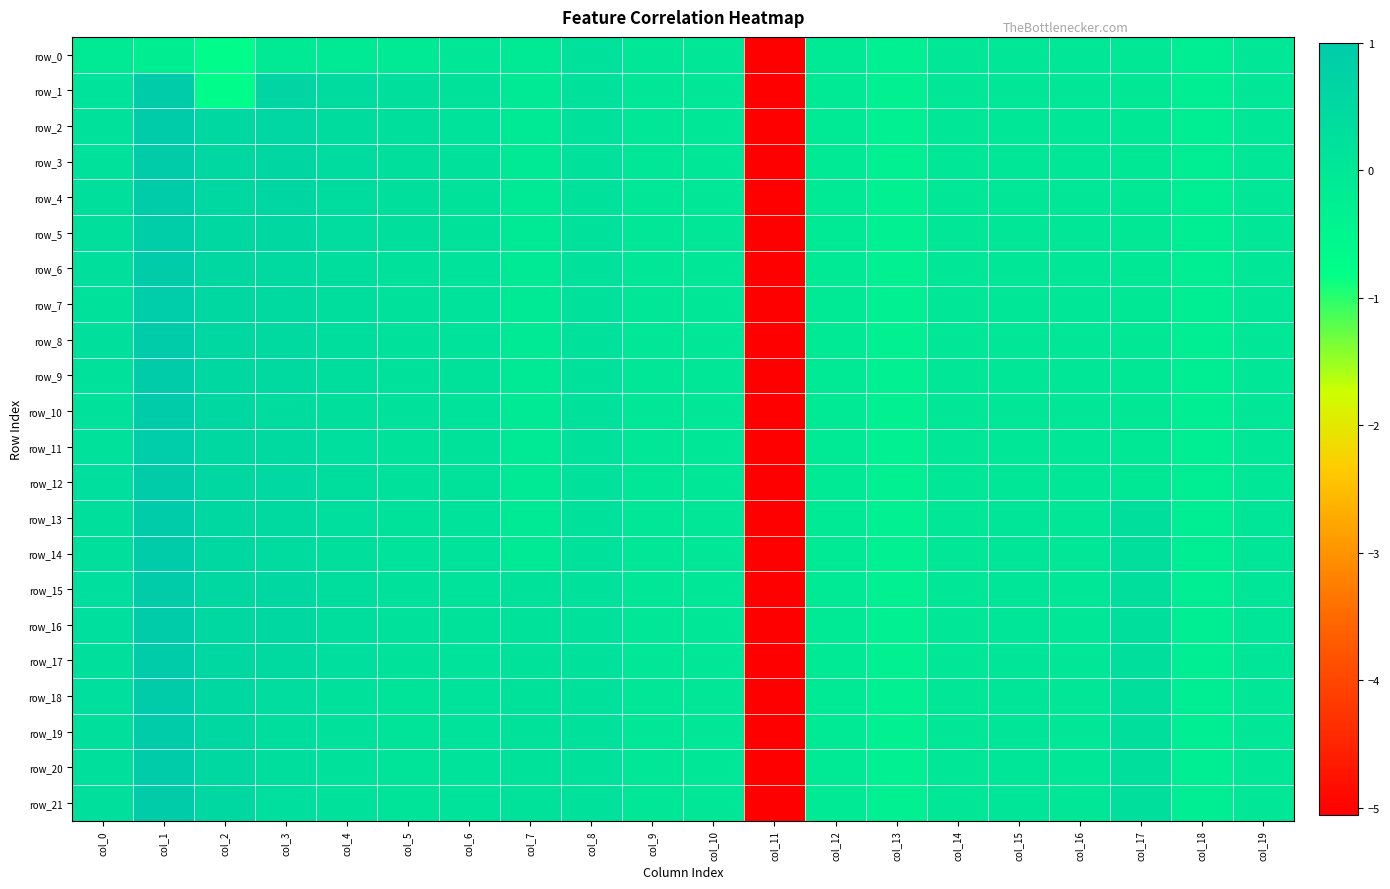

The value of row_17 at col_2 is 0.3. True or false?

False